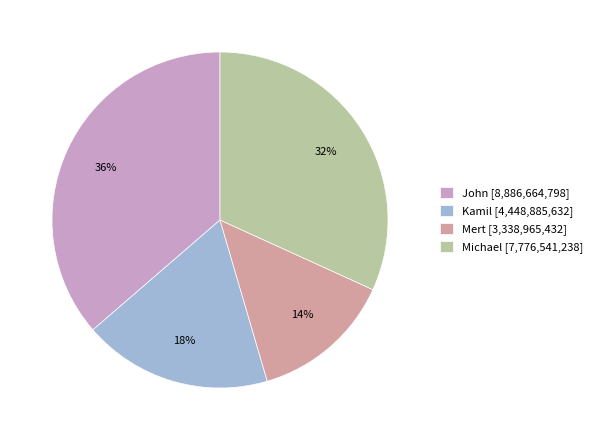

What percentage is the John slice, to the nearest percent?

36%